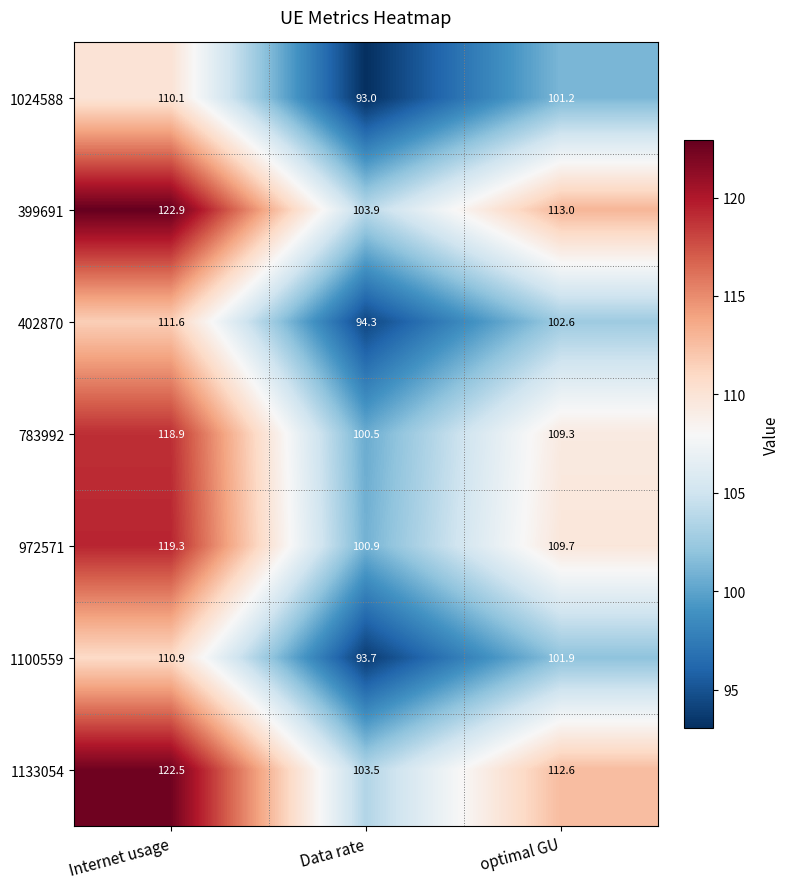

The value of 972571 at Data rate is 36.1. True or false?

False